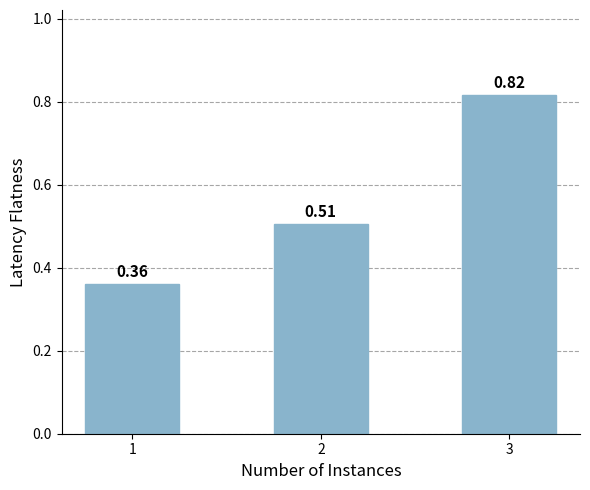

Count the values in the range 0 to 1.

3